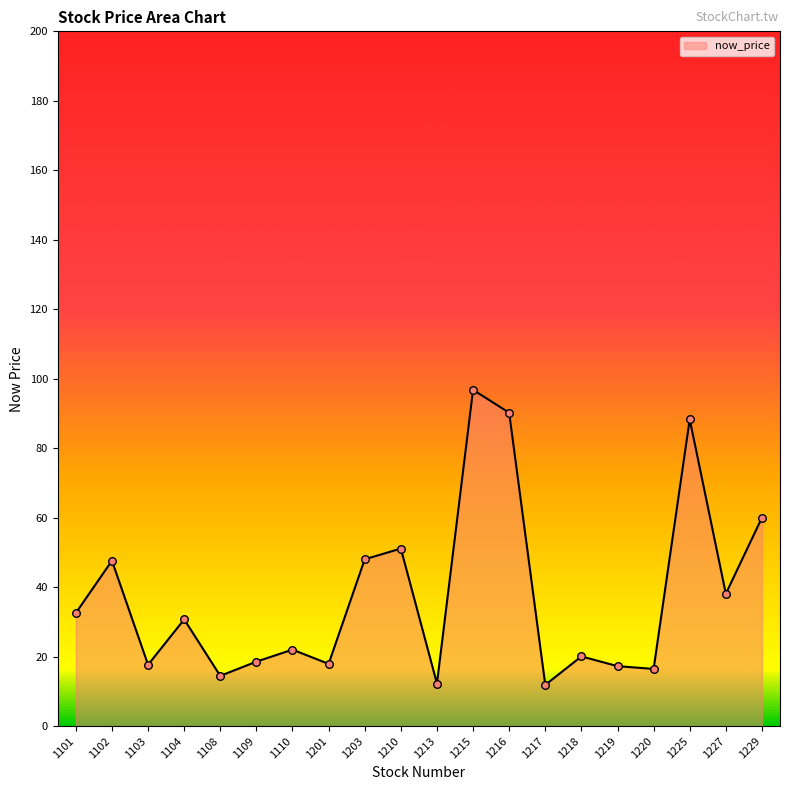

What is the ratio of the value at 1109 to the value at 1103?

1.1